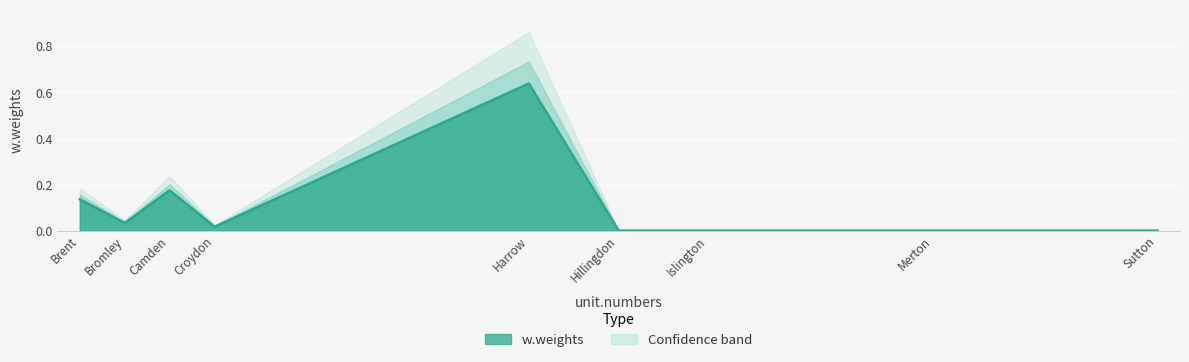

How many lines are shown in the chart?

1